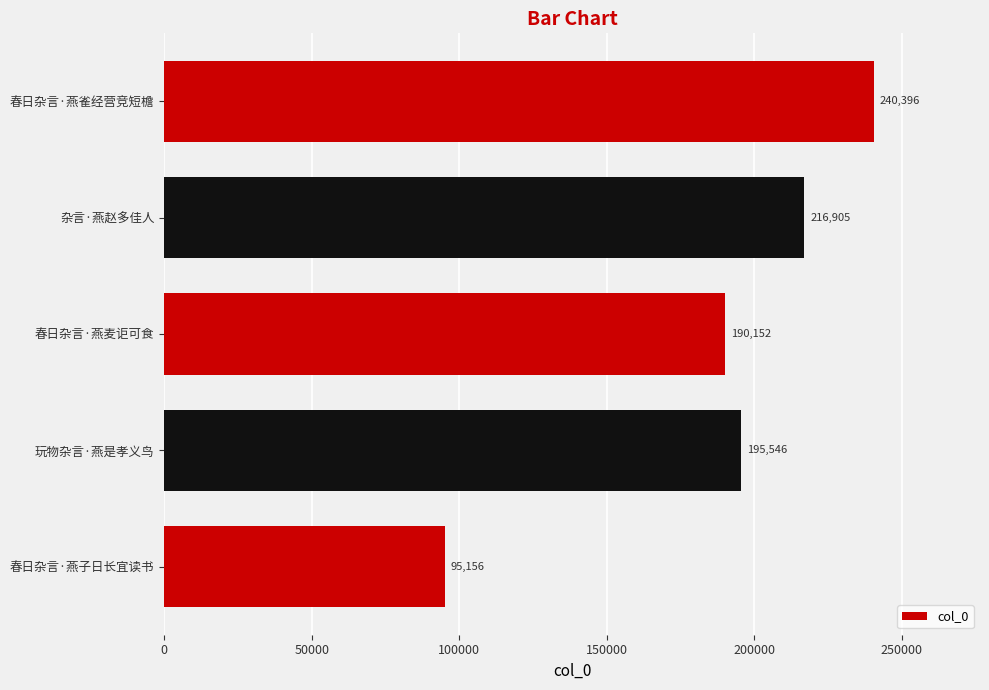

Approximately how many times larger is the value at 杂言·燕赵多佳人 compared to 玩物杂言·燕是孝义鸟?

1.1